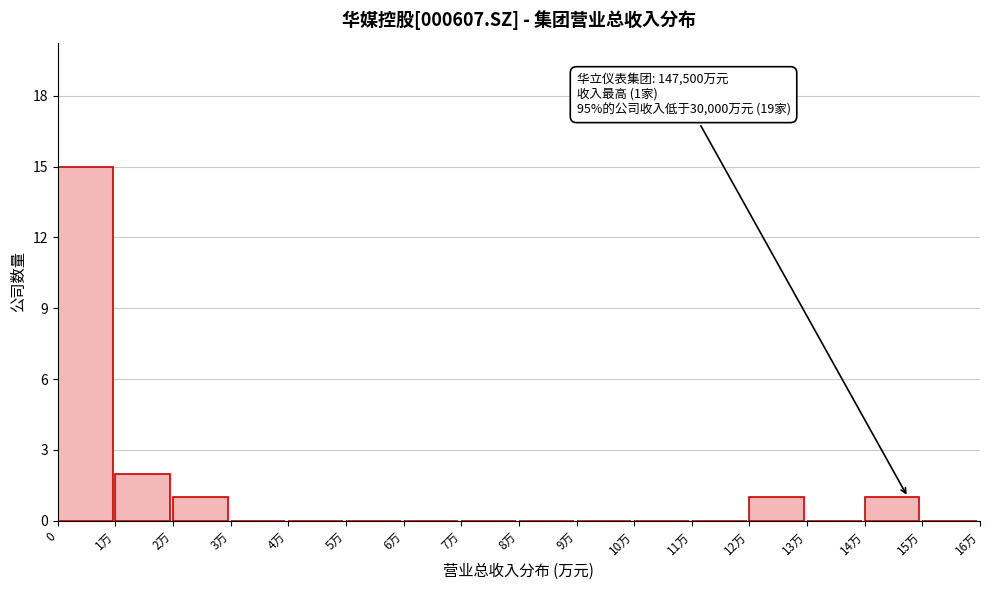

Reading left to right, extract all data points from this chart.

0=15	1万=2	2万=1	3万=0	4万=0	5万=0	6万=0	7万=0	8万=0	9万=0	10万=0	11万=0	12万=1	13万=0	14万=1	15万=0